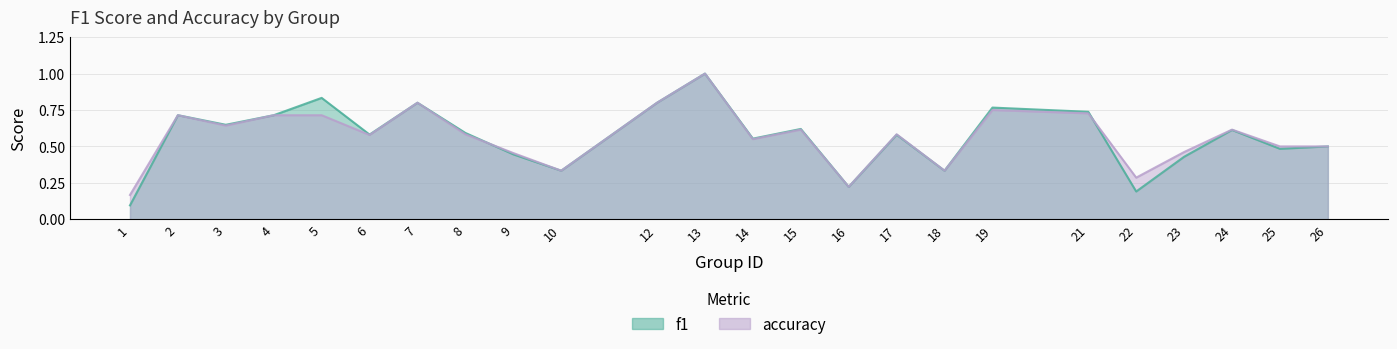

Which series ends up on top after the final intersection of f1 and accuracy?

accuracy